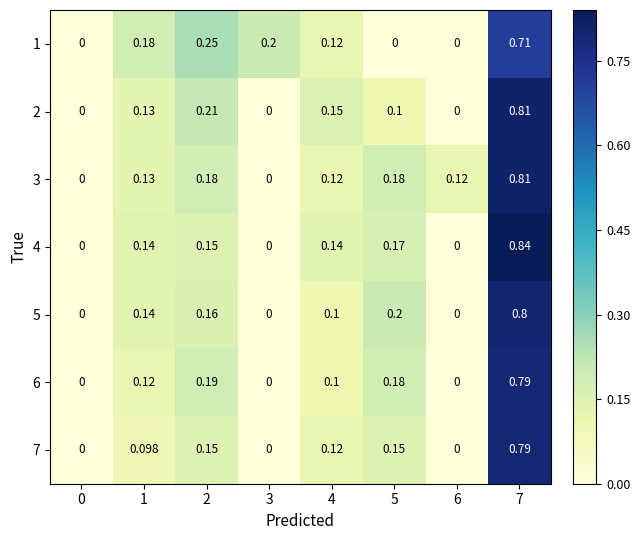

Is the value of 4 at 0 greater than the value of 3 at 2?

No